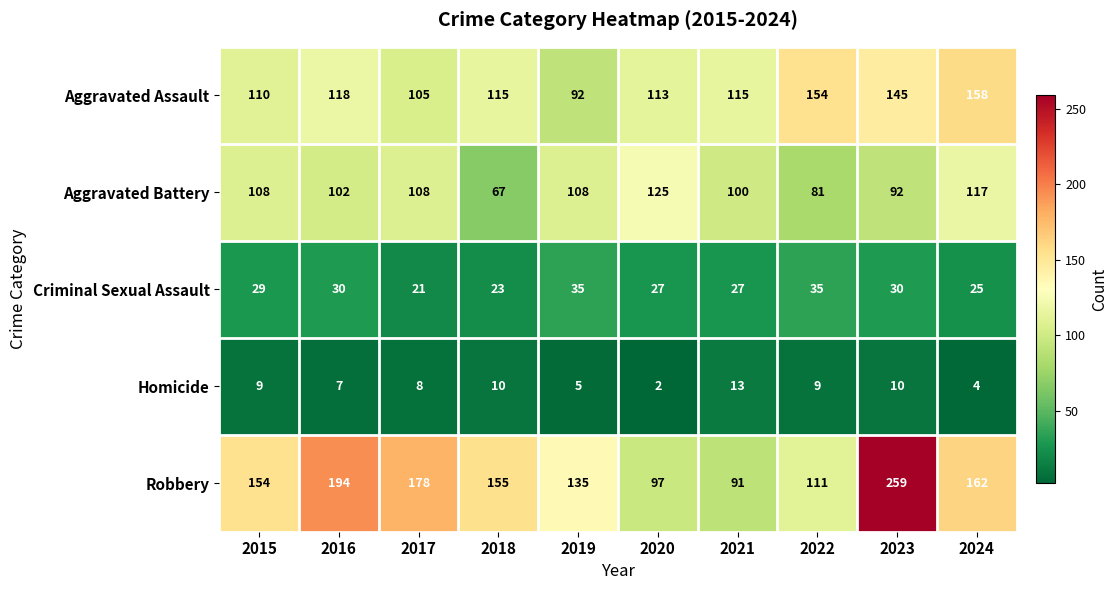

How many series are shown in this chart?

5